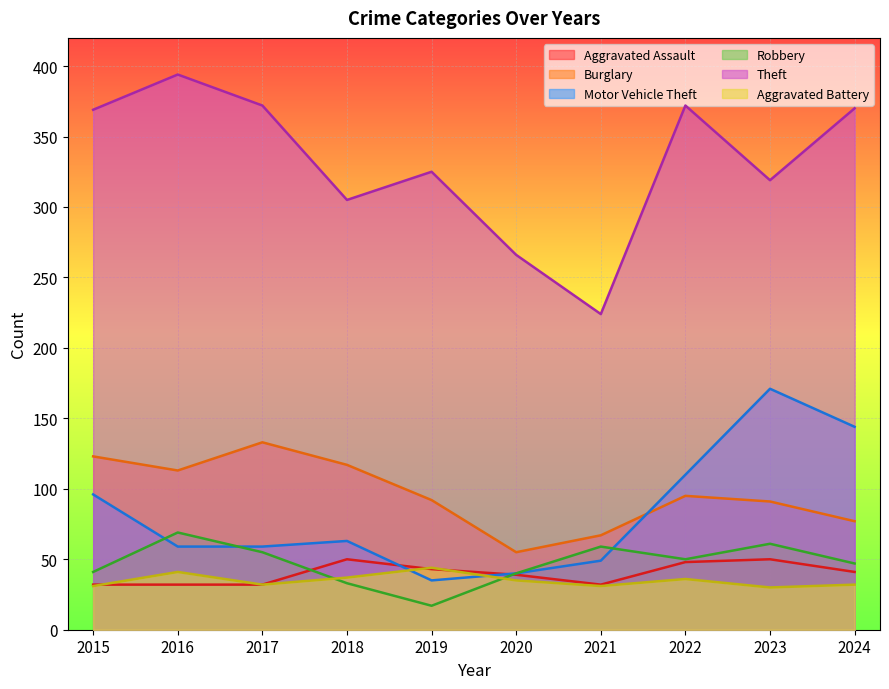

True or false: Burglary and Aggravated Assault cross at least once.

False